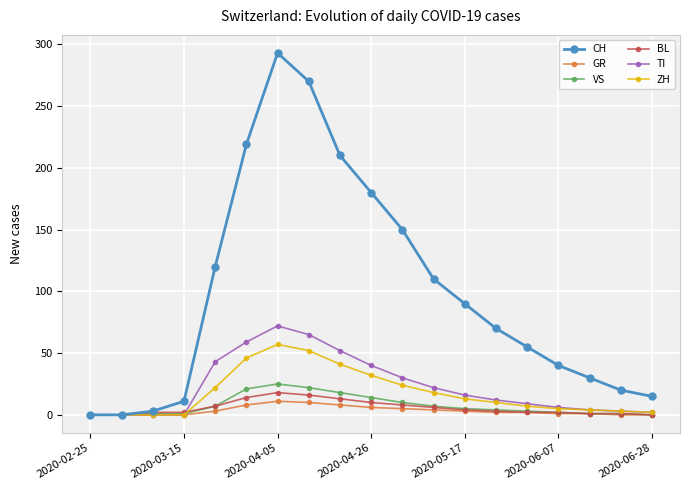

True or false: TI has more than 0 interior local peaks.

True